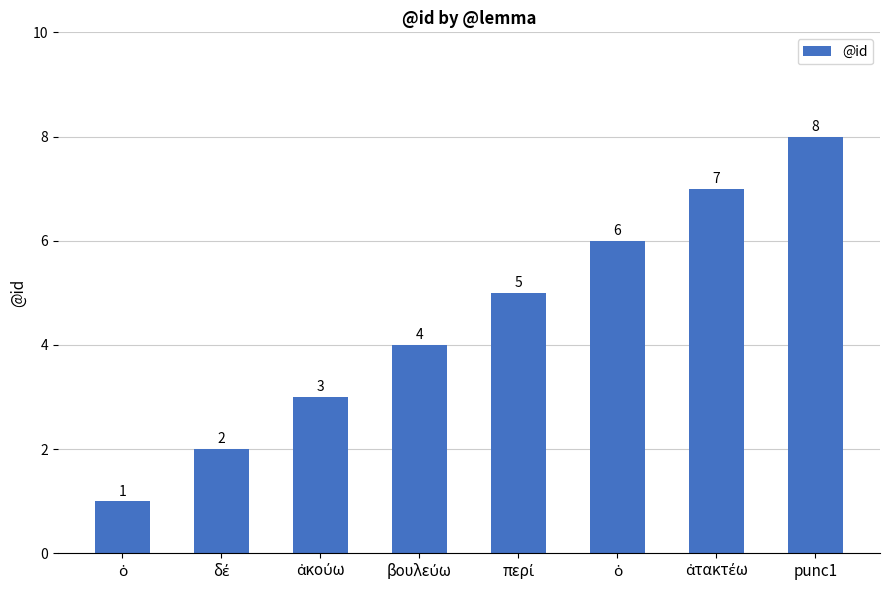

What is the sum of the values at δέ and punc1?

10